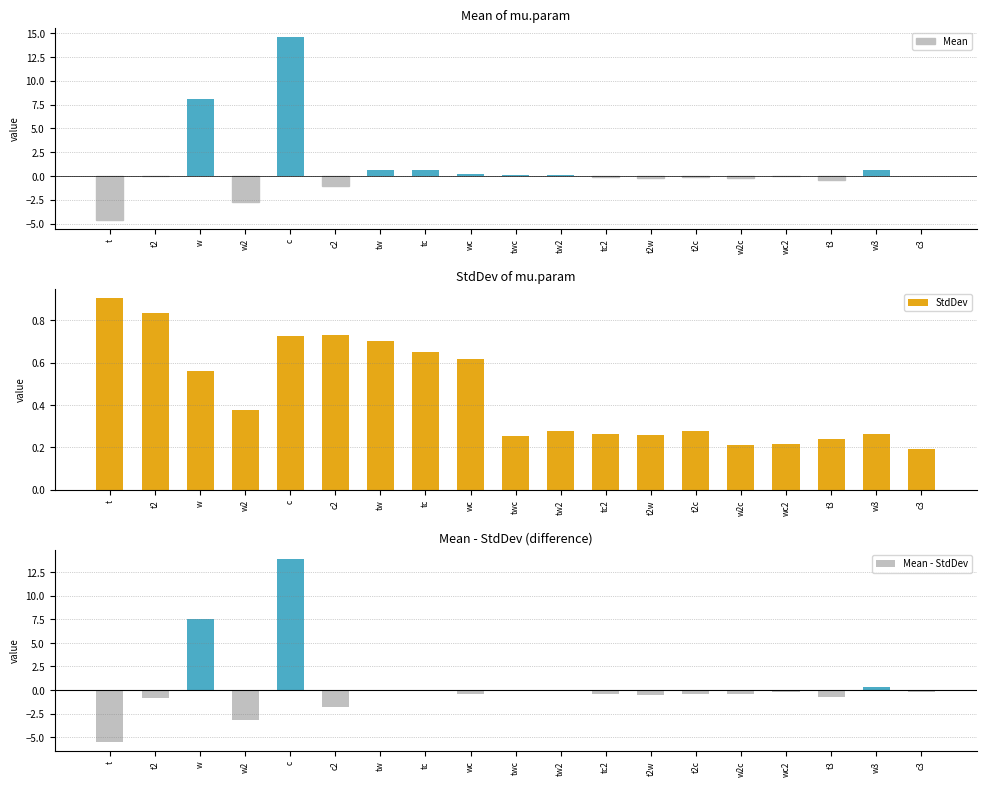

The Mean - StdDev series shows -0.4 at wc2. True or false?

False